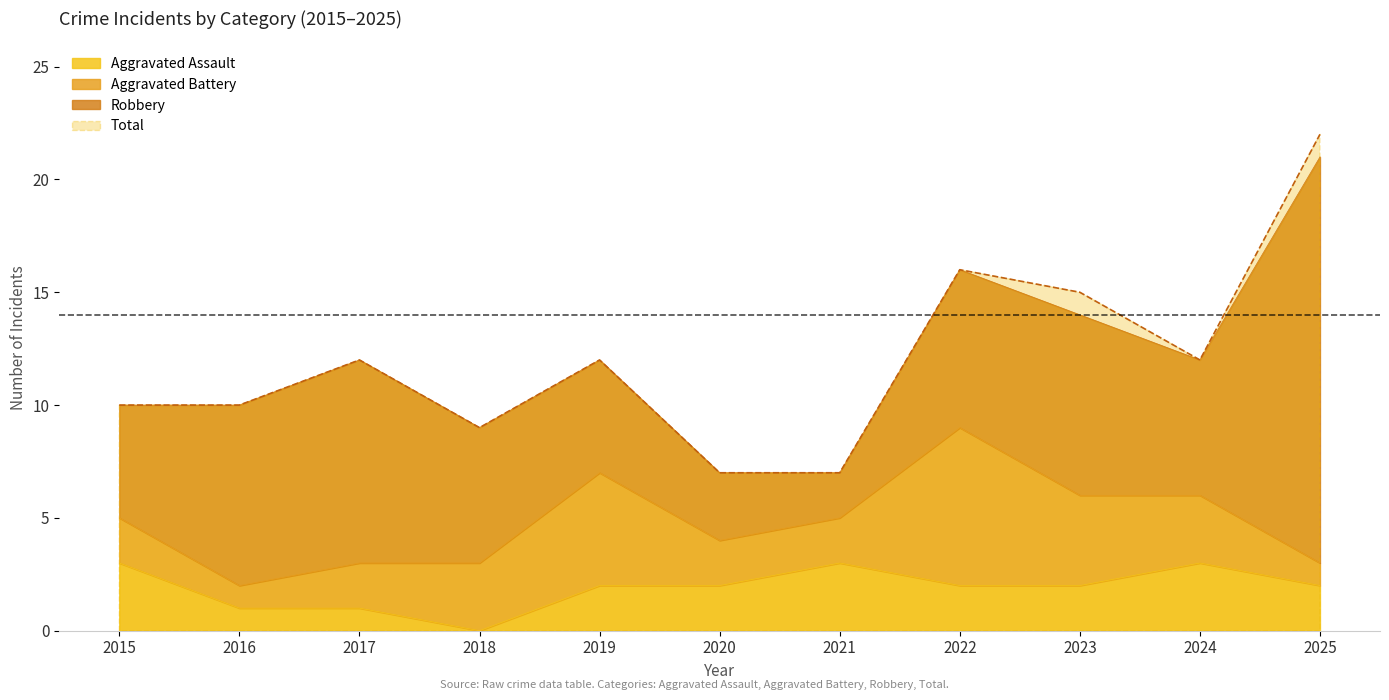

What is the value of the Total point at the 7th from the left?

7